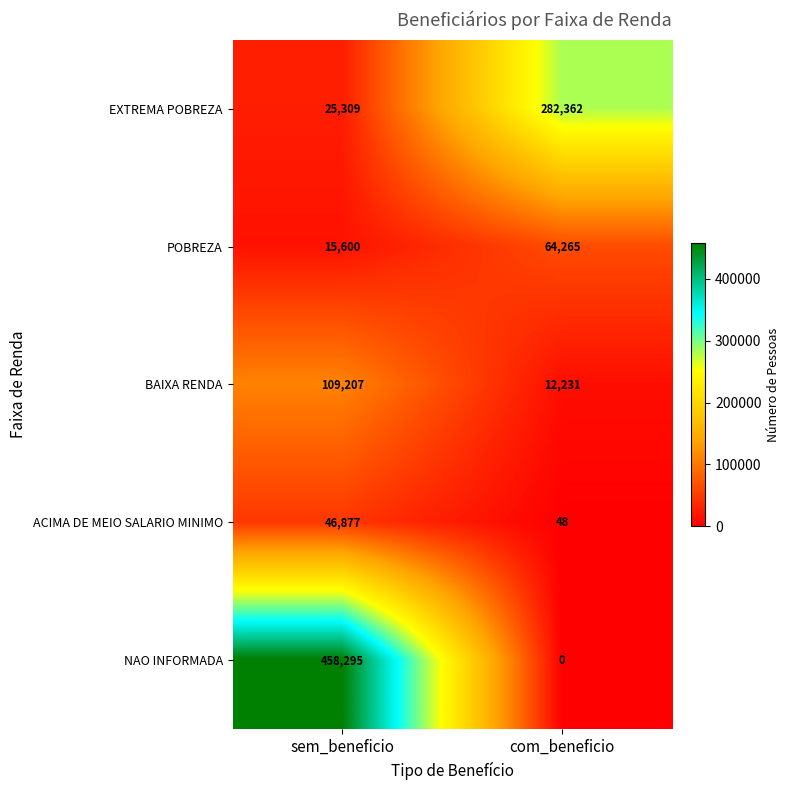

Which label corresponds to the smallest value in the chart?

com_beneficio